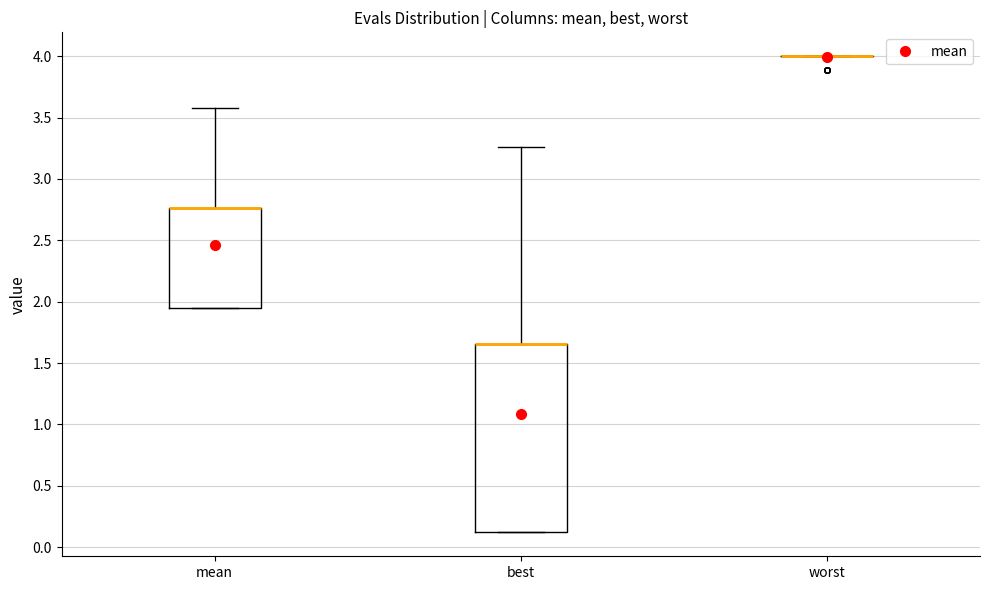

Reading left to right, transcribe this box plot: for each box, give where its median line is, the range the box spans, and where its two whiskers end, as read against the y-axis. The values are not printed on the chart, so give them approximately, as read against the axis.

mean: median 2.75 (drawn on the box's upper edge), box 1.95 to 2.75, whiskers 1.95 to 3.55
best: median 1.65 (drawn on the box's upper edge), box 0.10 to 1.65, whiskers 0.10 to 3.25
worst: box collapsed to a line at 4.00, whiskers 4.00 to 4.00